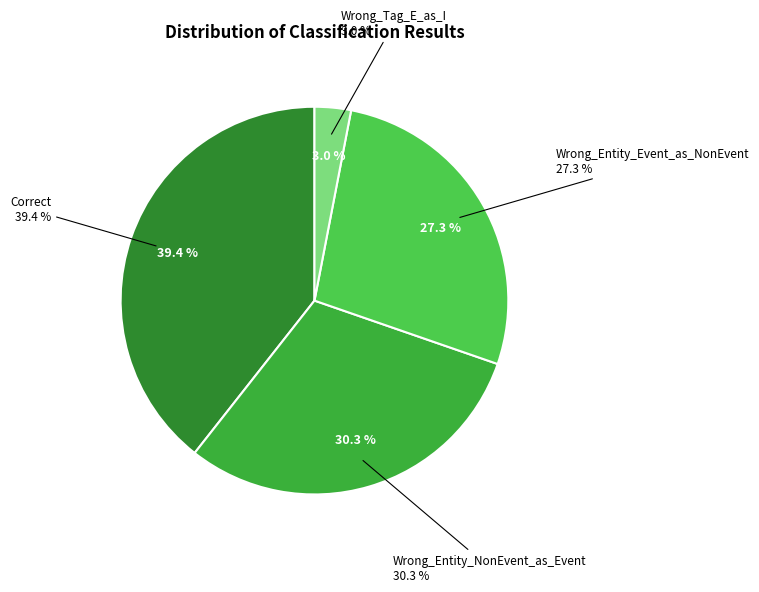

Is Wrong_Tag_E_as_I the majority of the pie?

No